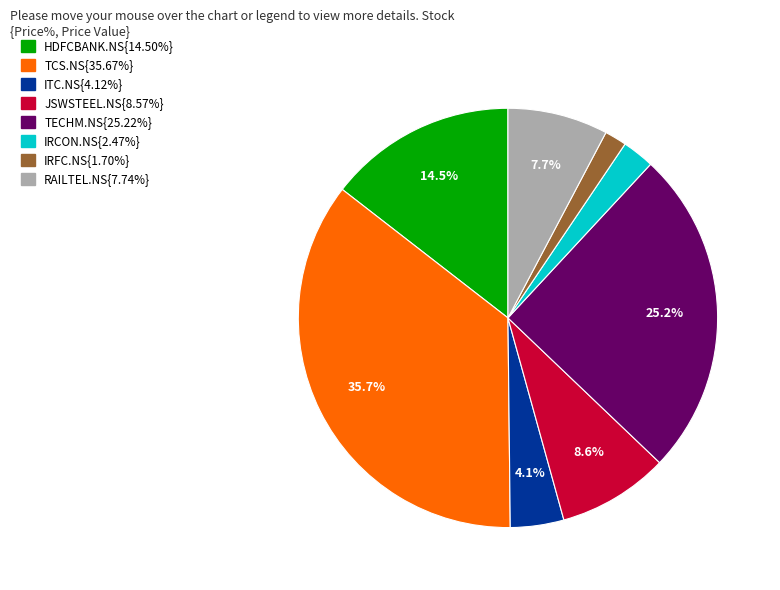

Does any single category account for the majority?

No